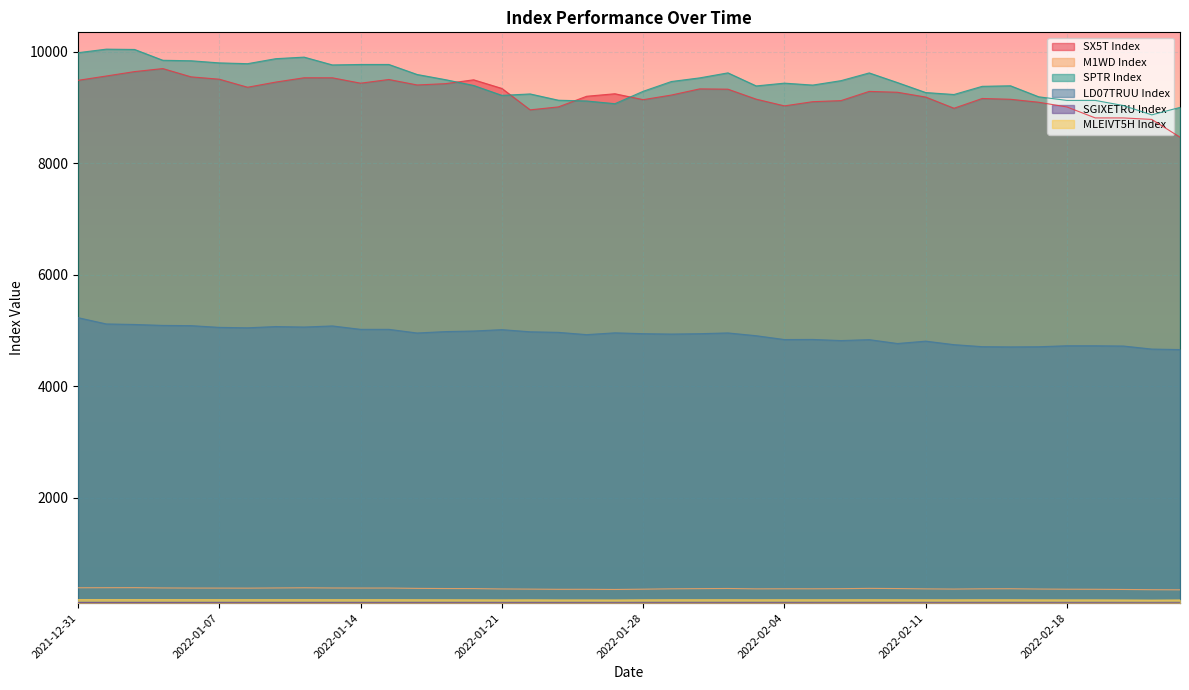

Between 2022-01-11 and 2022-02-24, which series saw the biggest shift?

SPTR Index